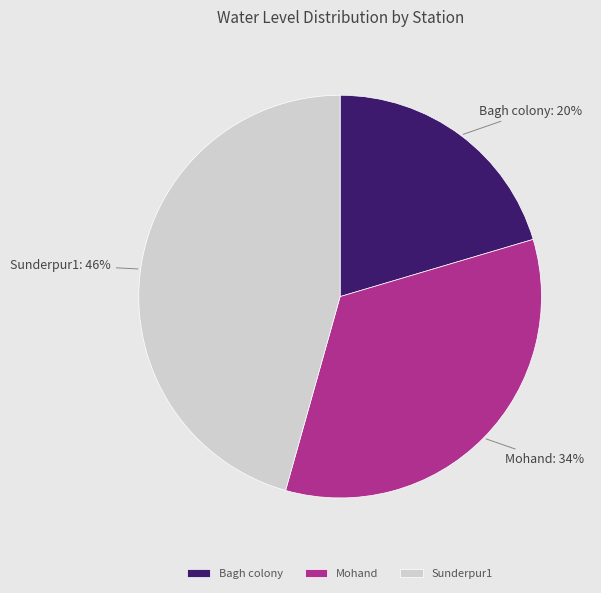

Rank the categories by value from highest to lowest.

Sunderpur1, Mohand, Bagh colony